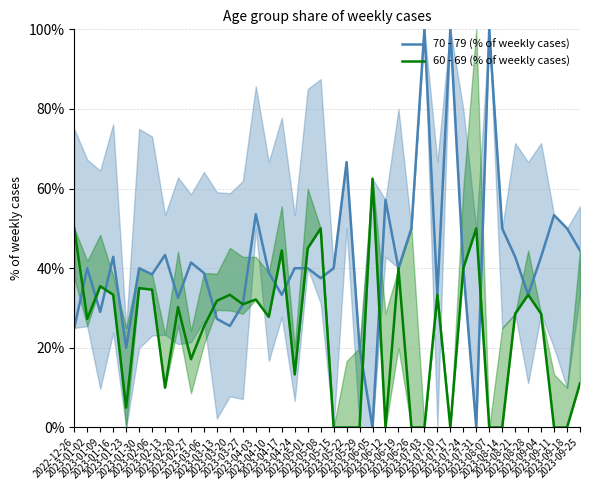

List the labels in order of 70 - 79 (% of weekly cases) value, smallest first.

2023-06-05, 2023-07-31, 2023-01-23, 2023-05-29, 2022-12-26, 2023-03-20, 2023-03-13, 2023-01-09, 2023-03-27, 2023-02-20, 2023-04-17, 2023-07-10, 2023-08-28, 2023-05-08, 2023-02-06, 2023-03-06, 2023-04-10, 2023-01-02, 2023-01-30, 2023-04-24, 2023-05-01, 2023-05-15, 2023-06-19, 2023-07-24, 2023-02-27, 2023-01-16, 2023-08-21, 2023-09-04, 2023-02-13, 2023-09-25, 2023-06-26, 2023-08-14, 2023-09-18, 2023-09-11, 2023-04-03, 2023-06-12, 2023-05-22, 2023-07-03, 2023-07-17, 2023-08-07